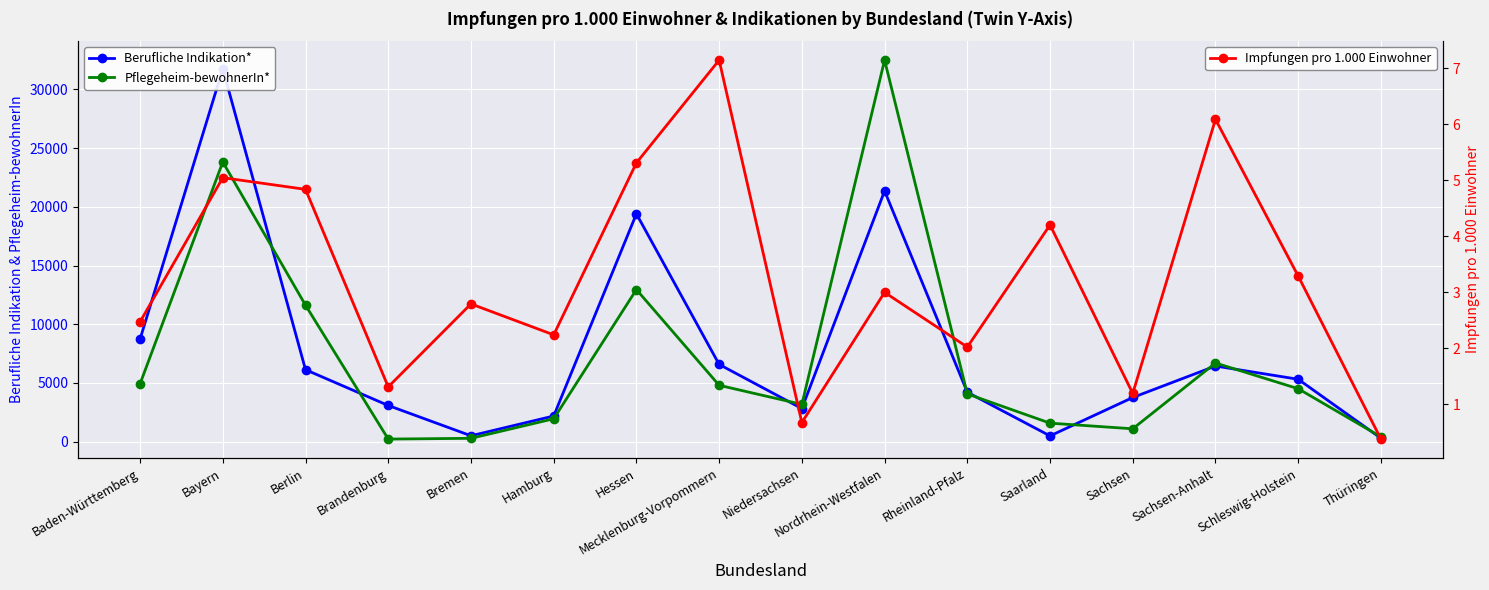

Between Mecklenburg-Vorpommern and Thüringen, which is larger?

Mecklenburg-Vorpommern